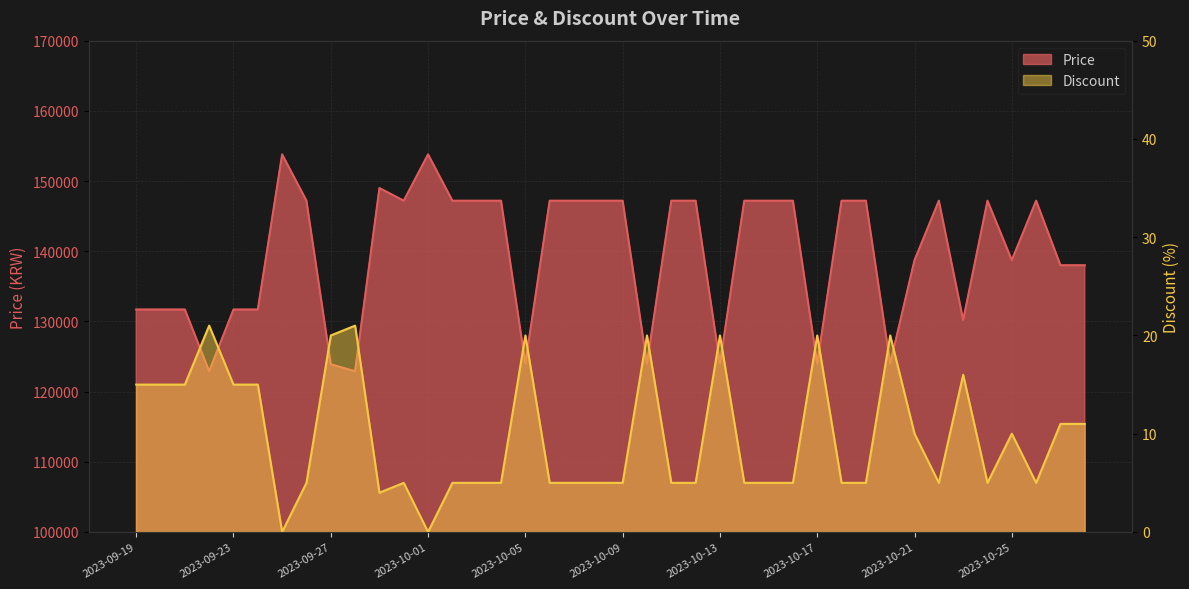

At which category does Discount reach its first local valley?

2023-09-25